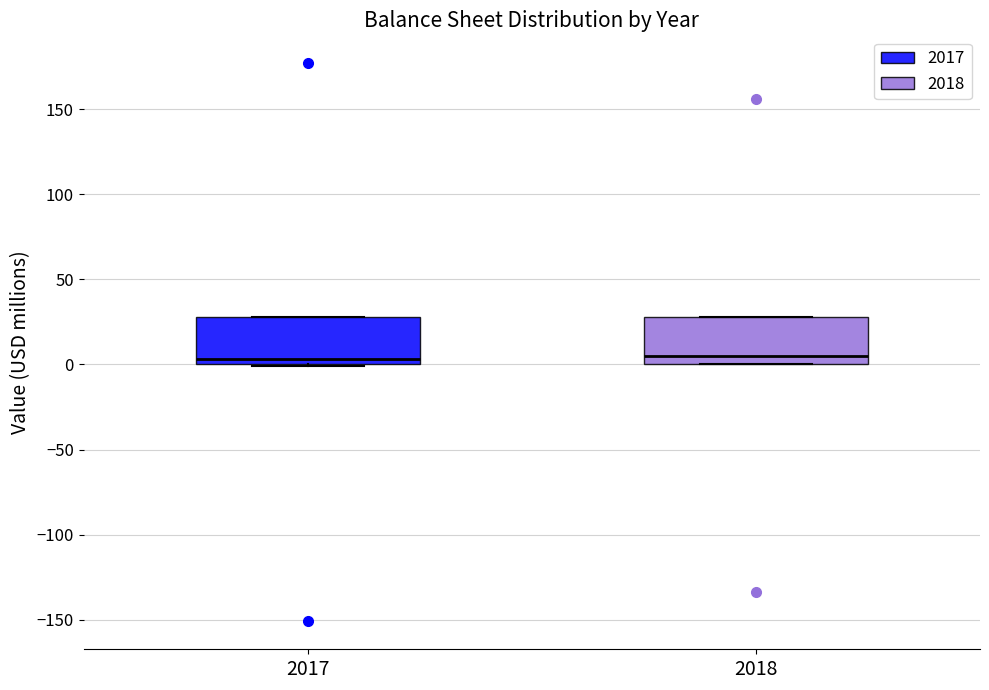

Reading left to right, transcribe this box plot: for each box, give where its median line is, the range the box spans, and where its two whiskers end, as read against the y-axis. The values are not printed on the chart, so give them approximately, as read against the axis.

2017: median 5, box 0 to 30, whiskers 0 to 30
2018: median 5, box 0 to 30, whiskers 0 to 30